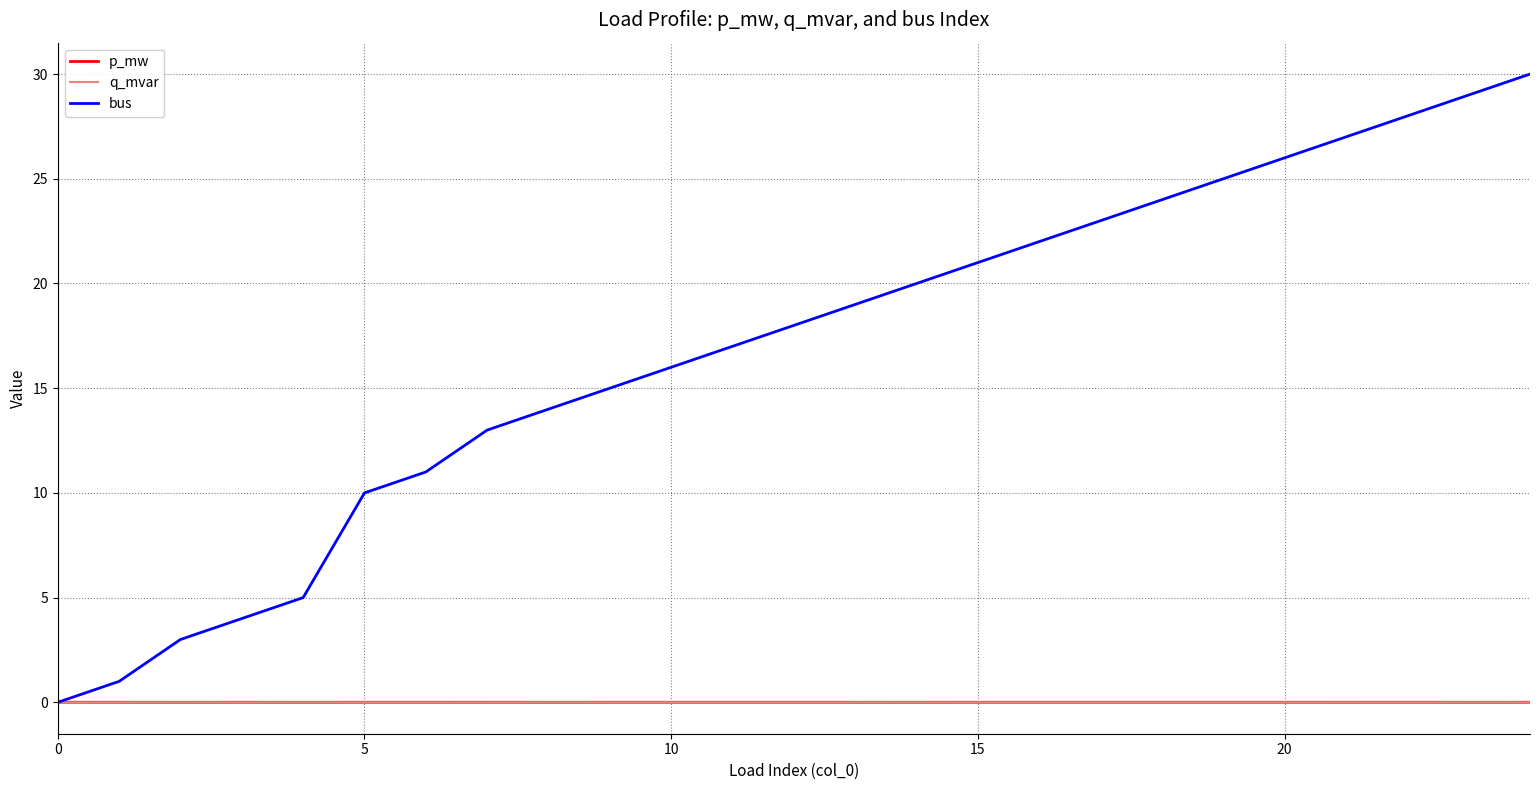

Which series has the largest range (max minus min)?

bus